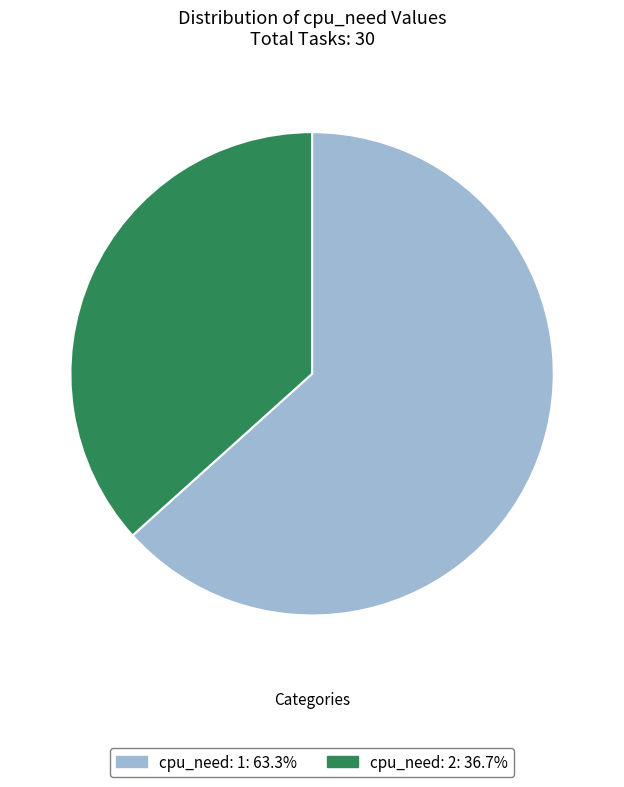

Is there any slice that represents more than half of the pie?

Yes